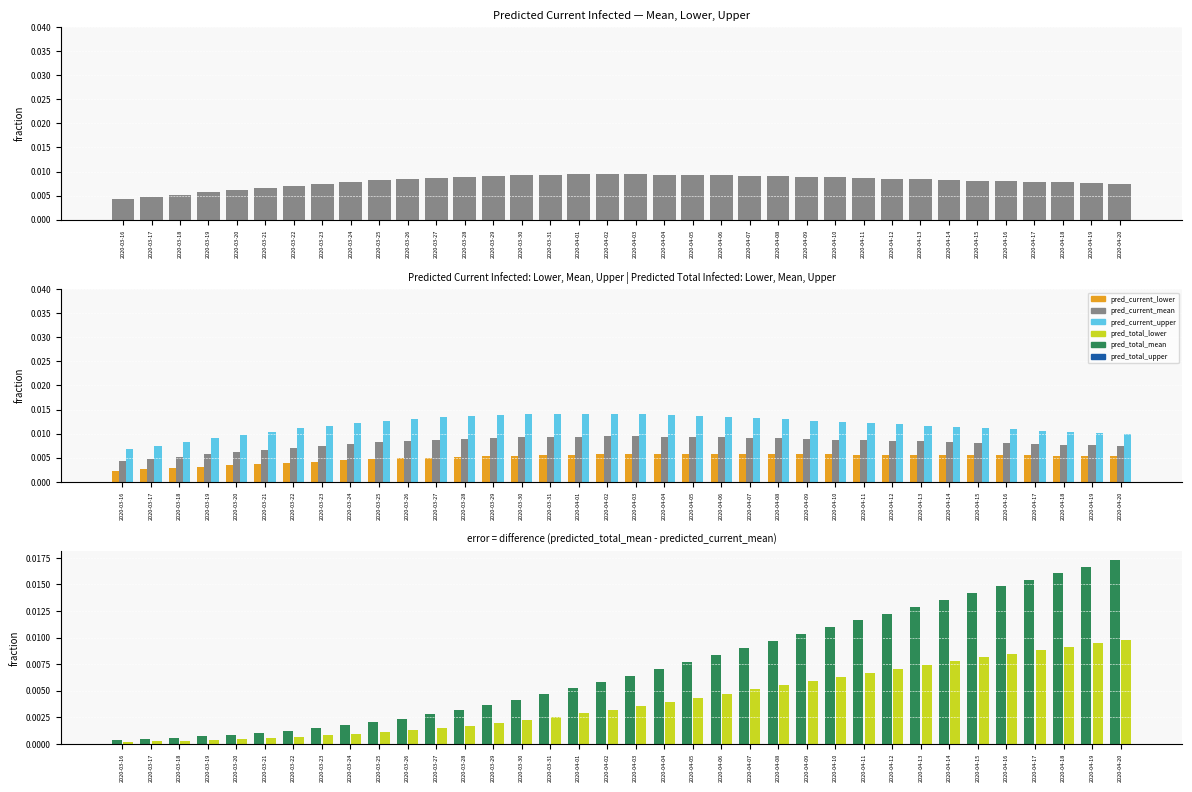

True or false: total_mean - current_mean has a value of 0.0 at 2020-03-23.

True